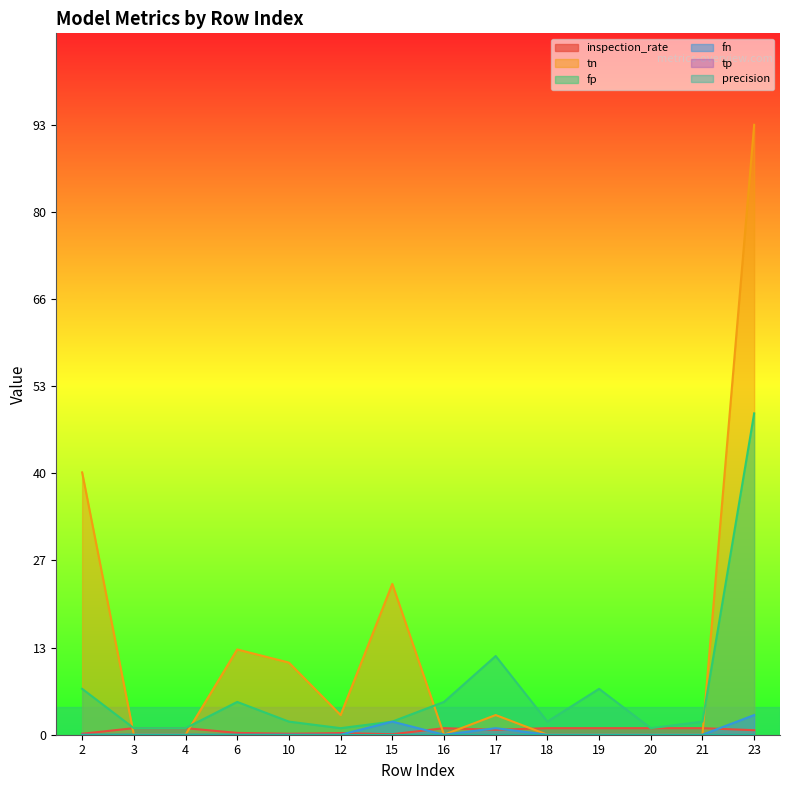

What is the lowest value of the inspection_rate series?

0.1